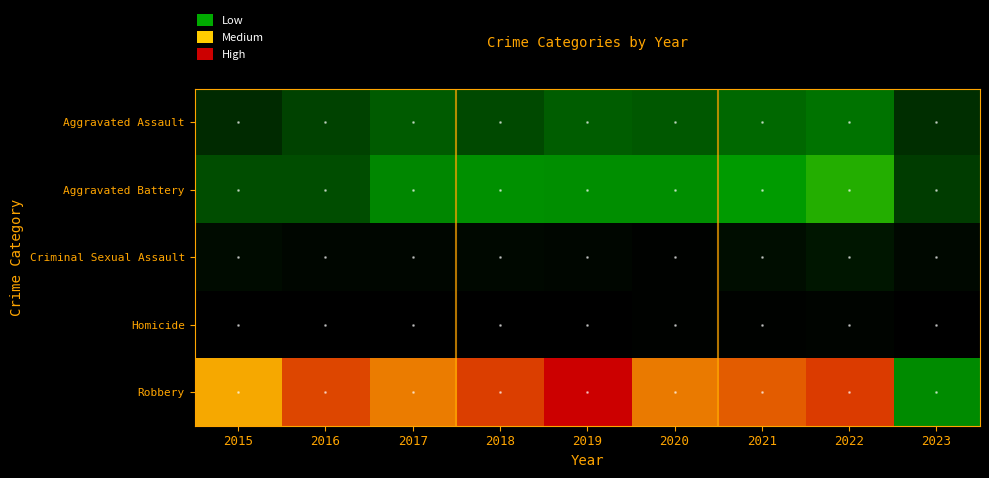

Between 2022 and 2018, which is larger?

2022